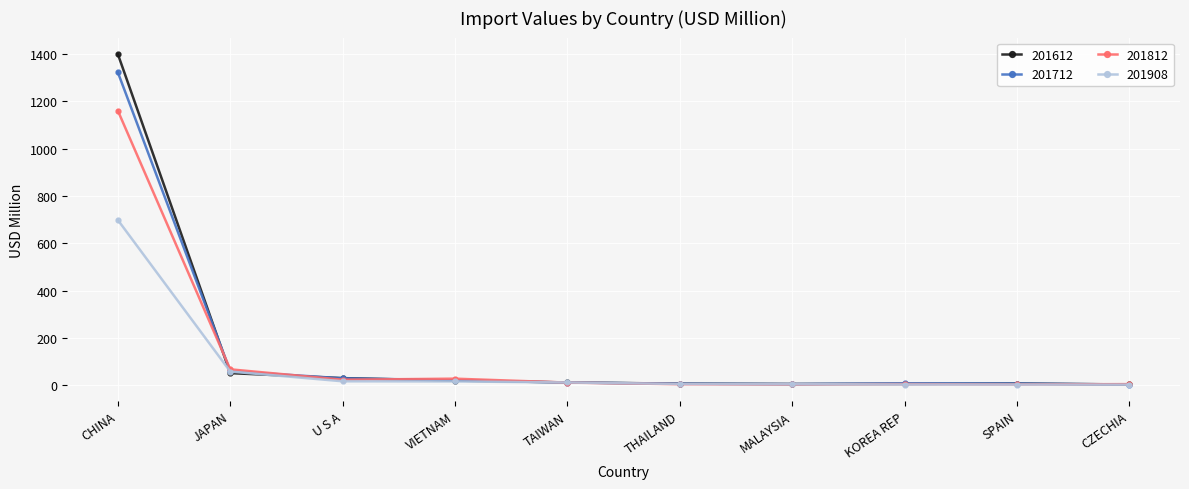

Which series has the widest spread of values?

201612